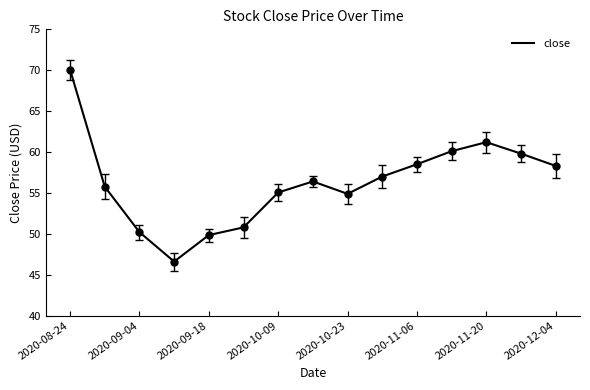

What is the greatest value displayed?

70.1